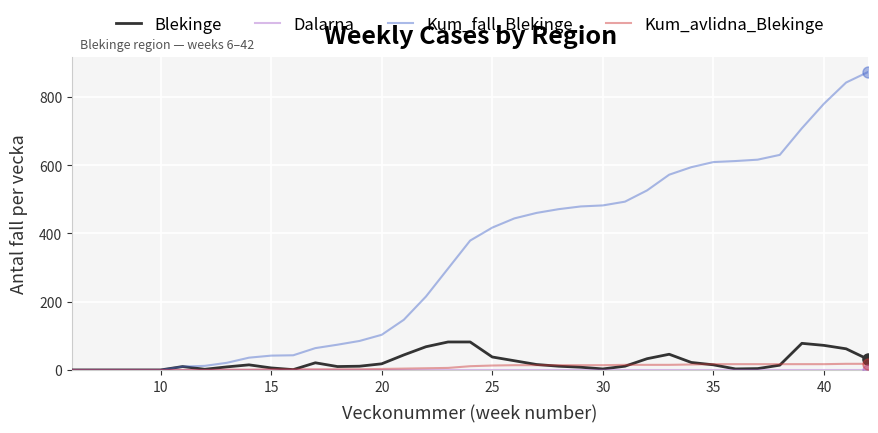

What is the maximum value shown in the chart?

873